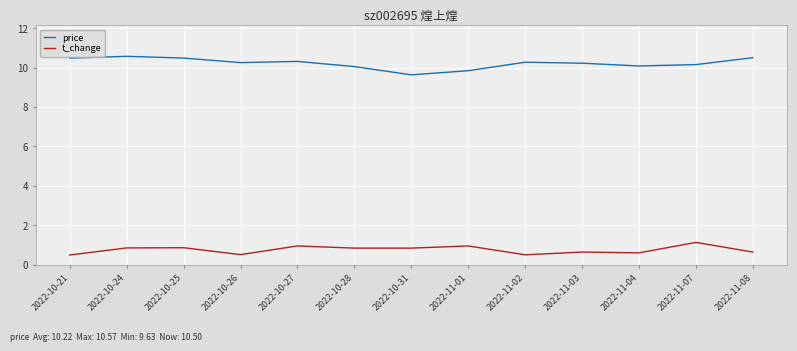

What position from the right is 2022-11-02?

5